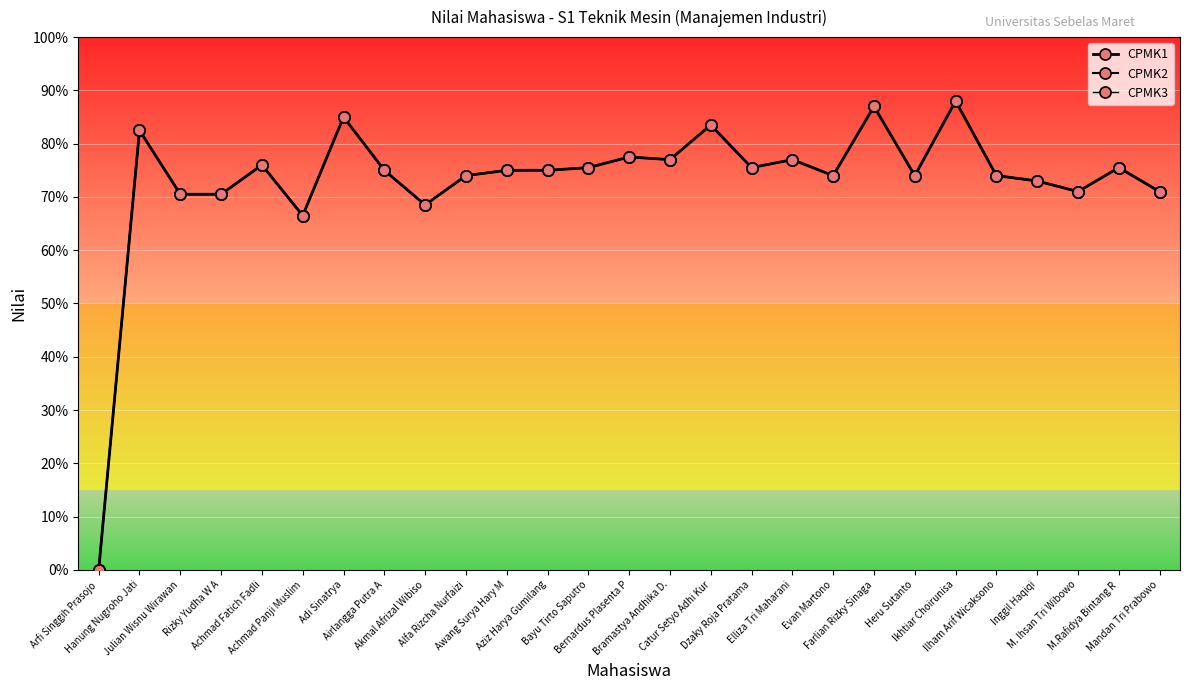

What is the label of the 24th point from the left?

Inggil Haqiqi